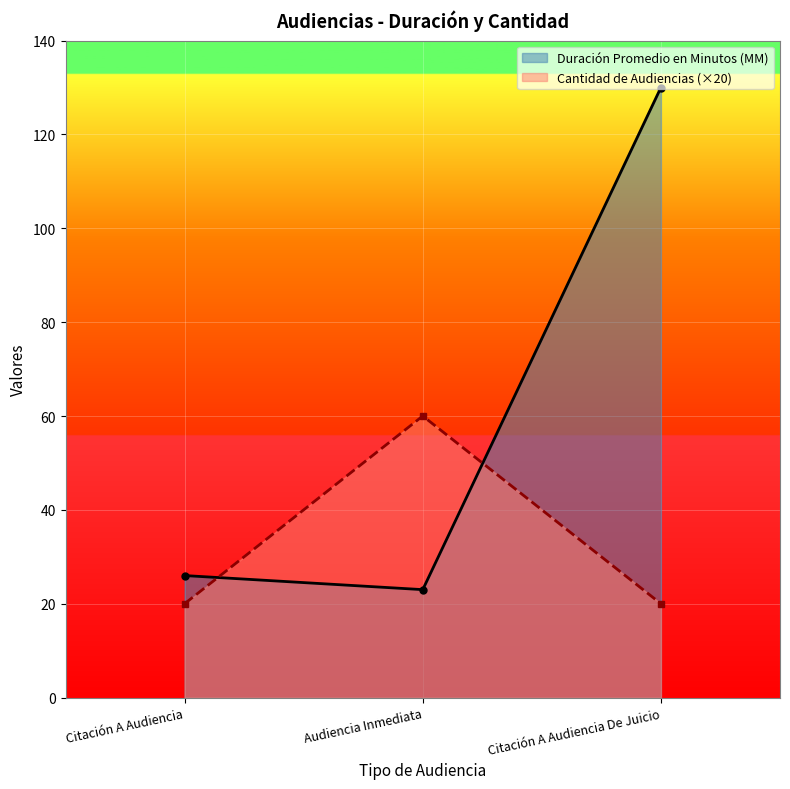

Between Citación A Audiencia De Juicio and Audiencia Inmediata, which is larger?

Citación A Audiencia De Juicio